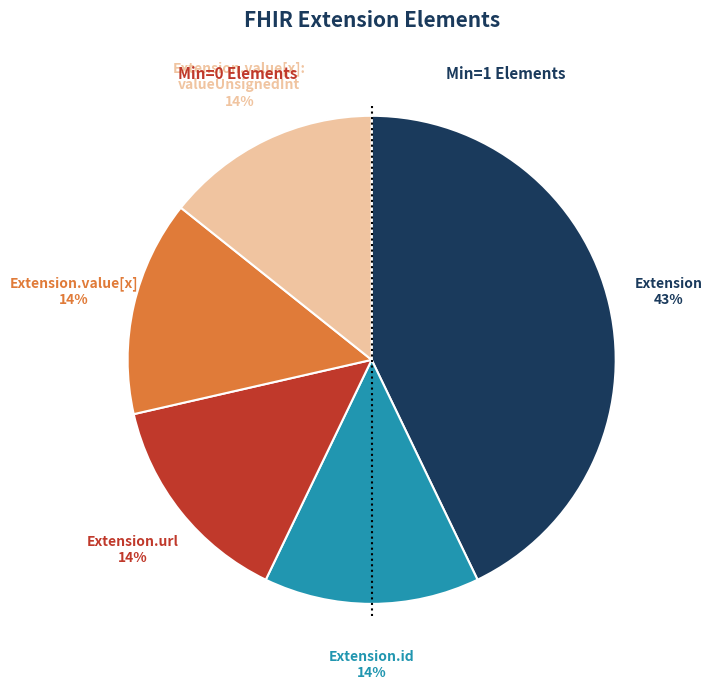

To the nearest percent, what is the difference between the largest and smallest slice percentages?

29%